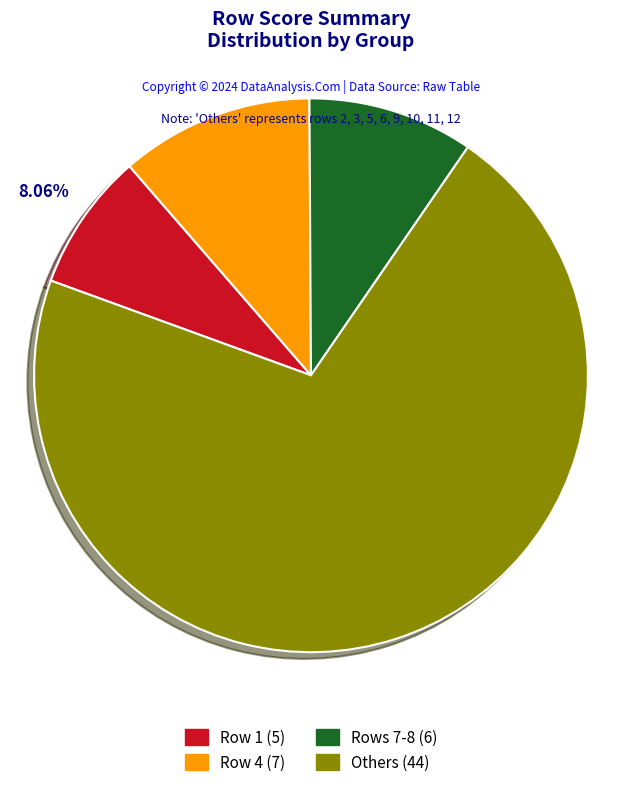

Is there any slice that represents more than half of the pie?

Yes